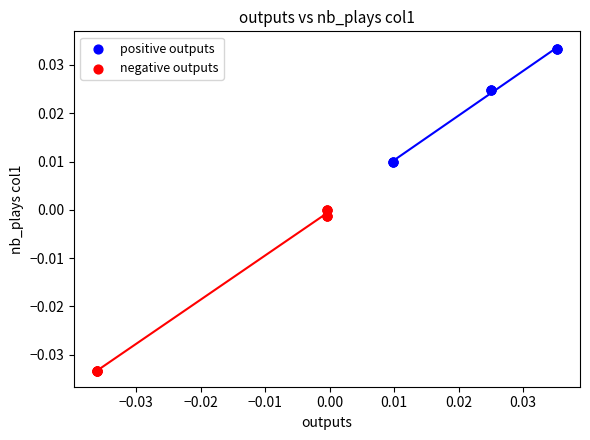

Which series reaches the maximum Y coordinate?

positive outputs